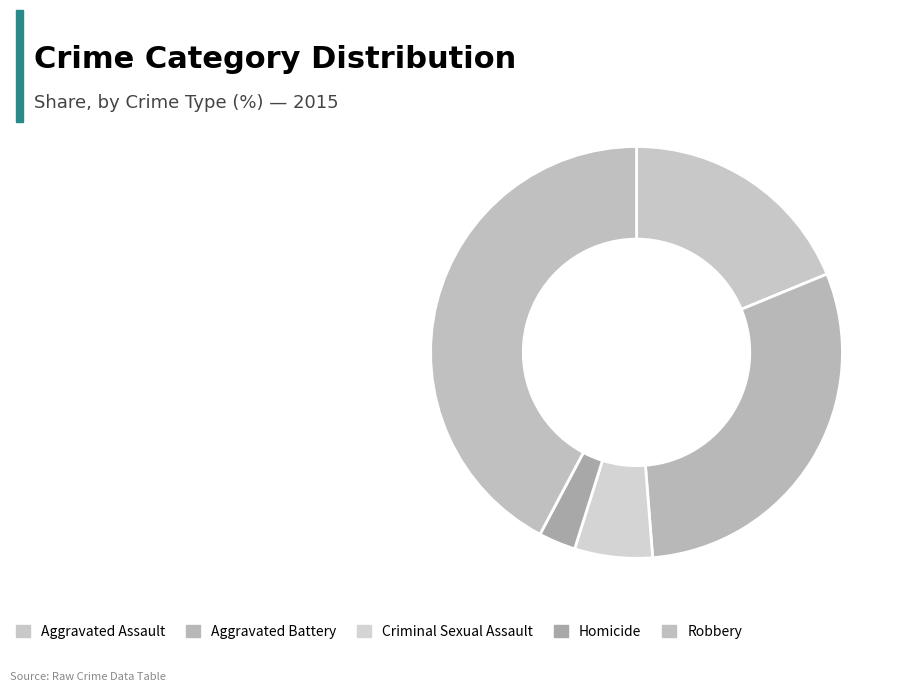

How many slices are in this pie chart?

5